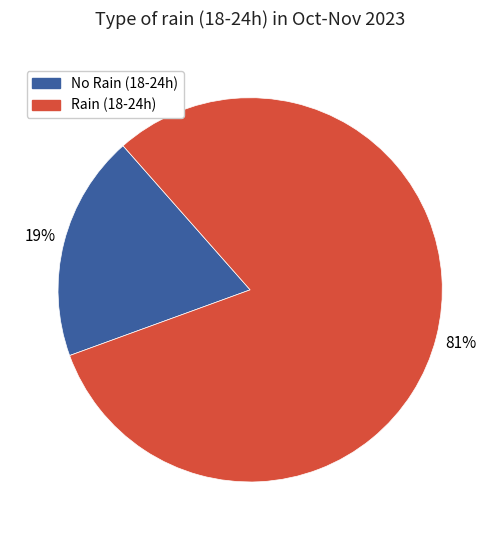

Is there any slice that represents more than half of the pie?

Yes